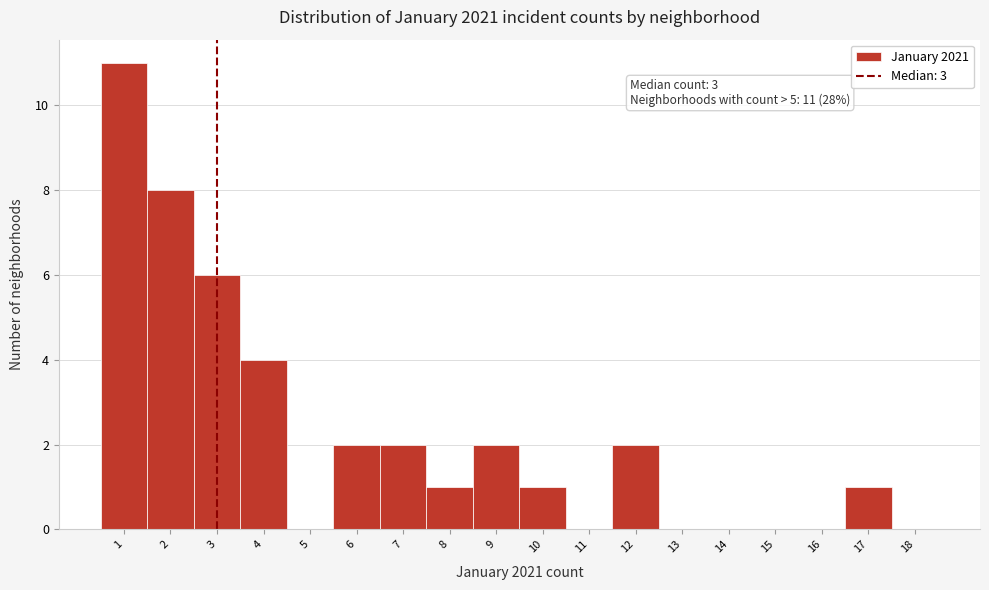

Which range on the x-axis has the tallest bar?

0.5 to 1.5